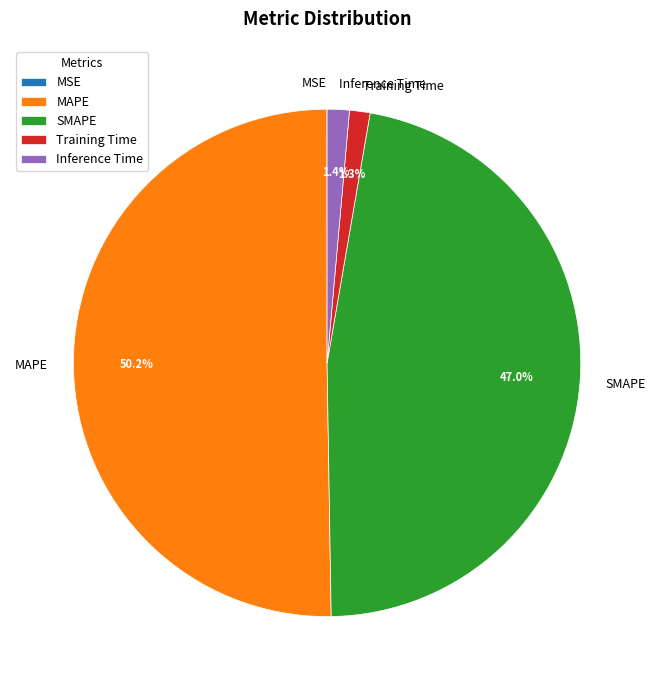

What percentage is NOT represented by Training Time?

98.7%